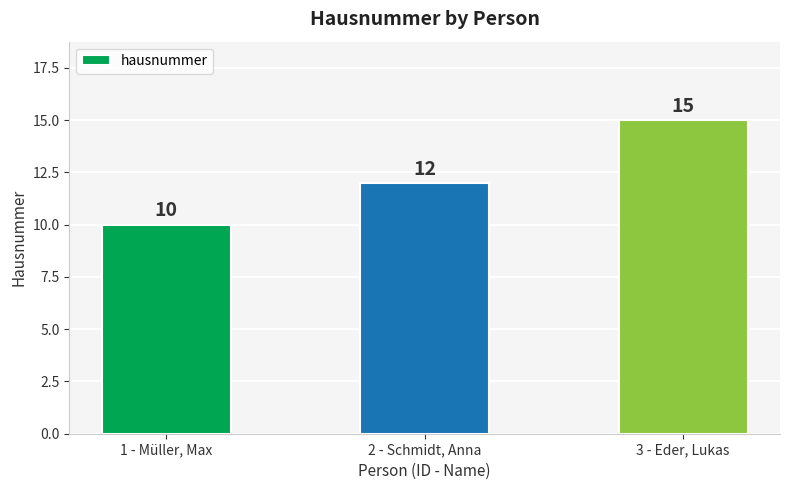

What is the sum of the values at 1 - Müller, Max and 2 - Schmidt, Anna?

22